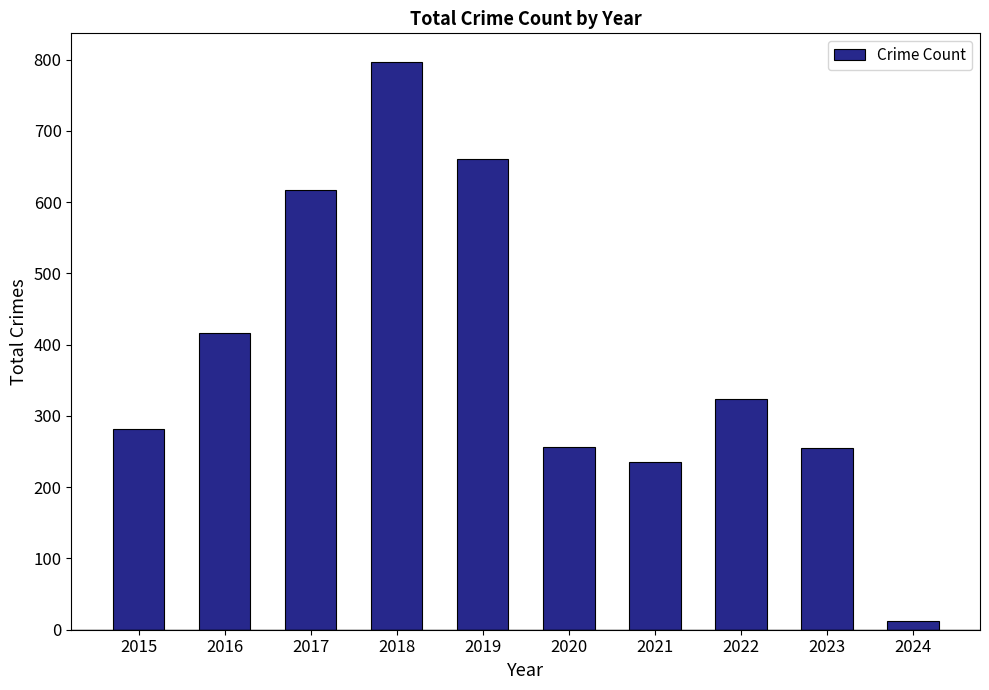

What is the smallest value displayed?

12